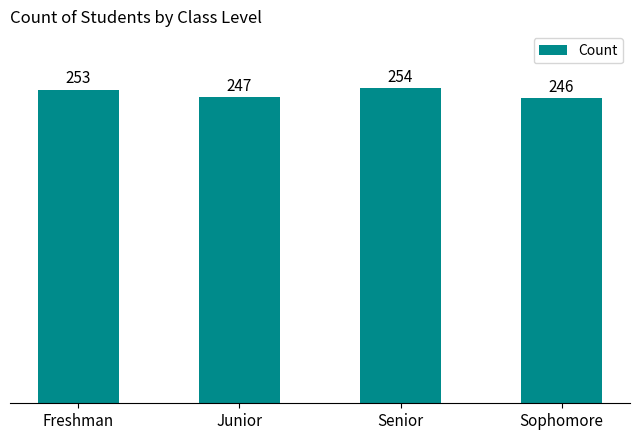

Are the bars grouped side by side (vs. stacked)?

No